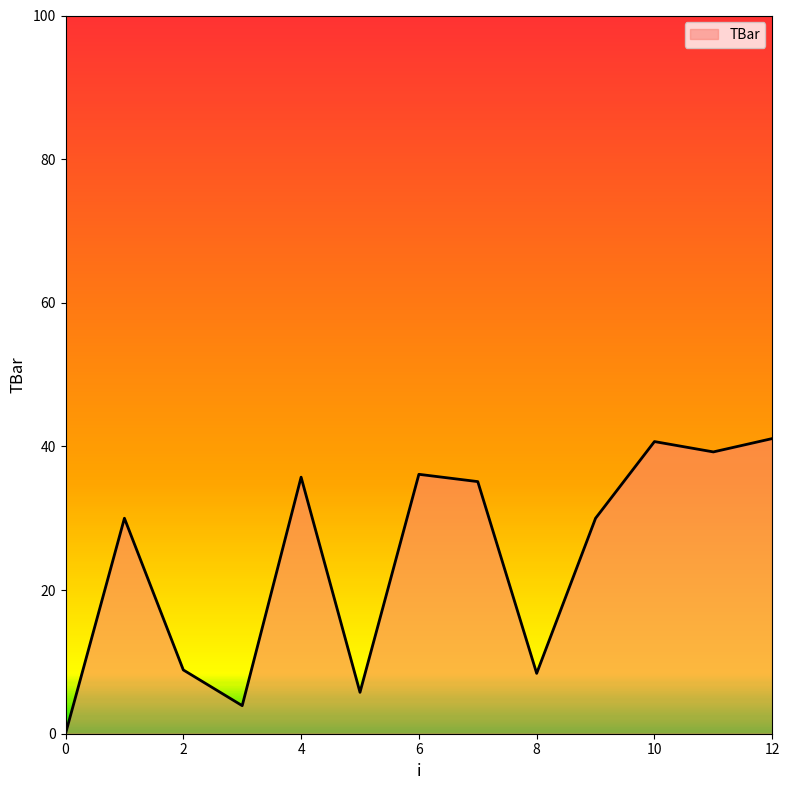

What is the greatest value displayed?

41.1